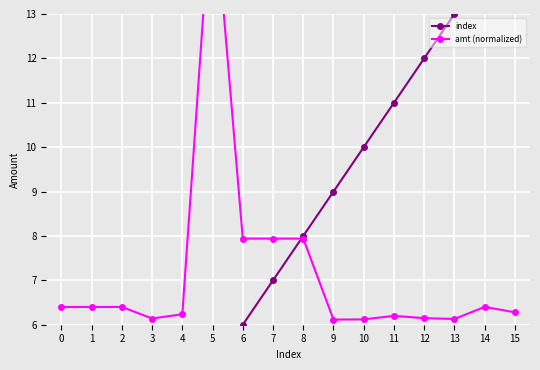

How many lines are shown in the chart?

2